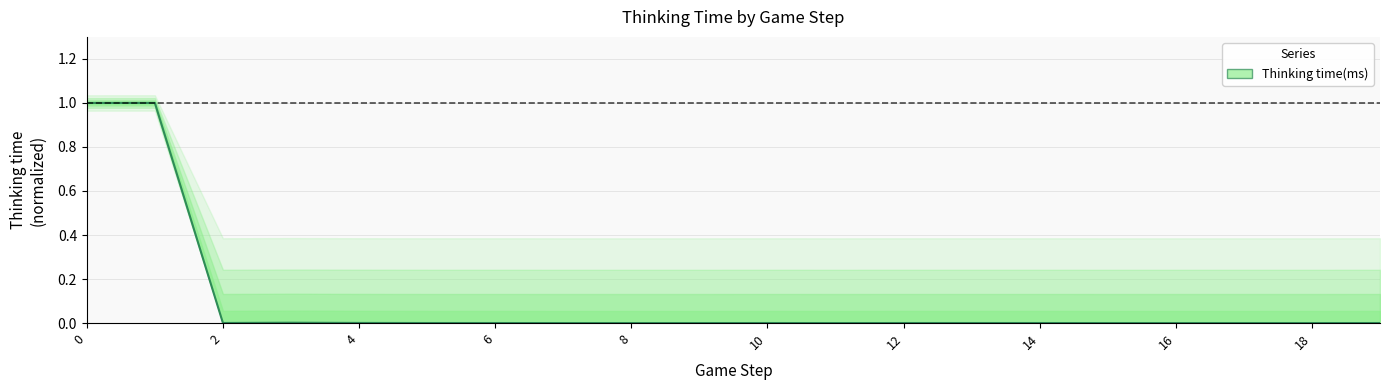

Where is the first local minimum?

2